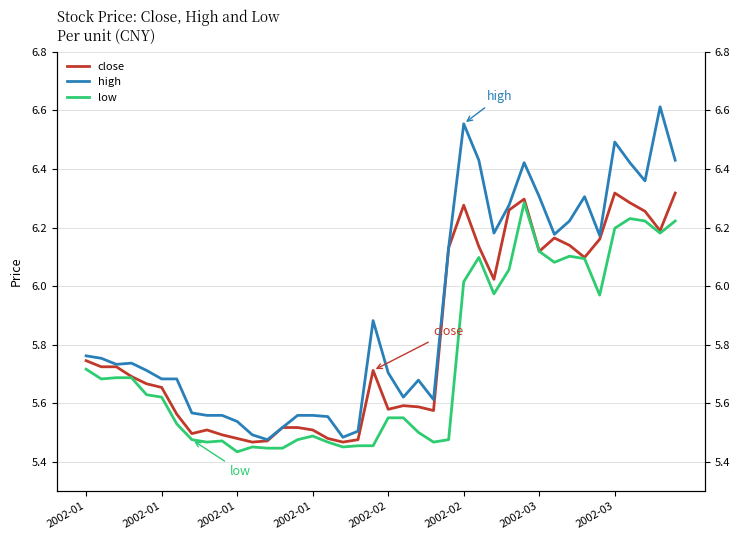

What is the difference between the second highest and minimum values in the low series?

0.8